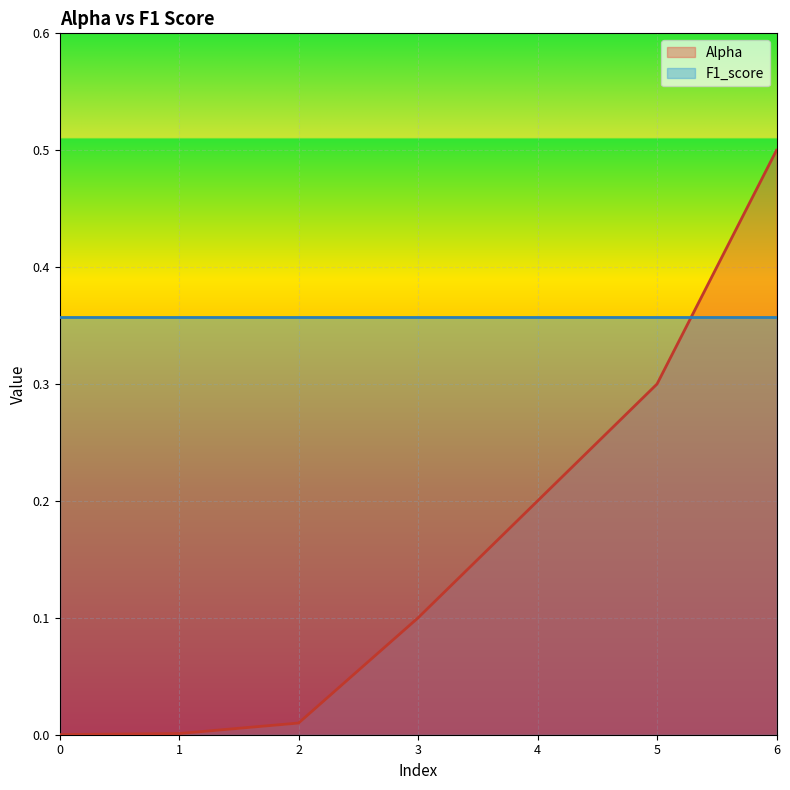

True or false: the data shows 0.2 at 4.

True